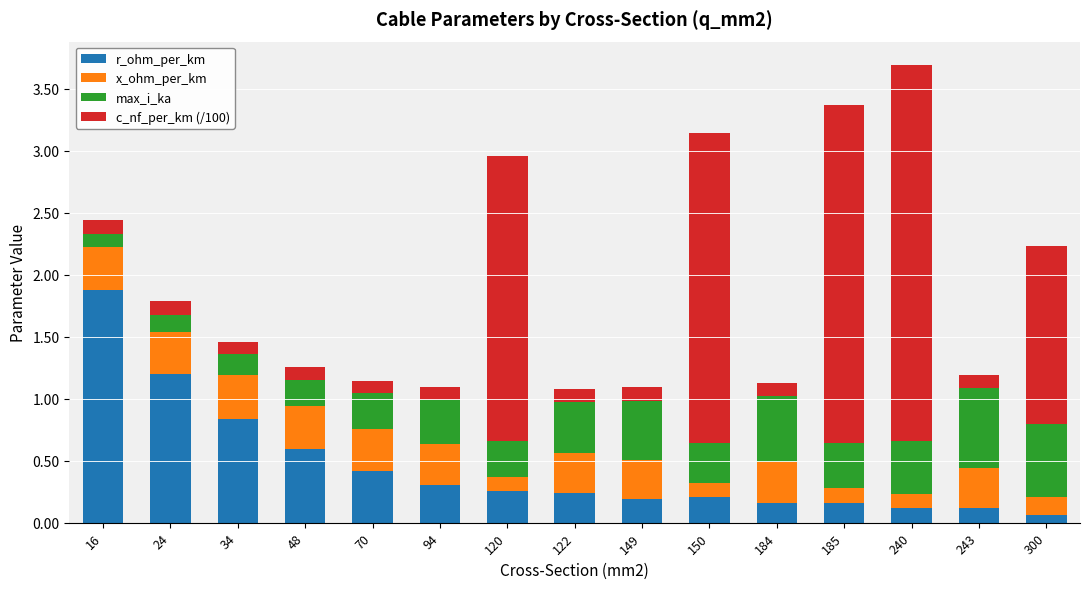

Which category has the highest value in the r_ohm_per_km series?

16